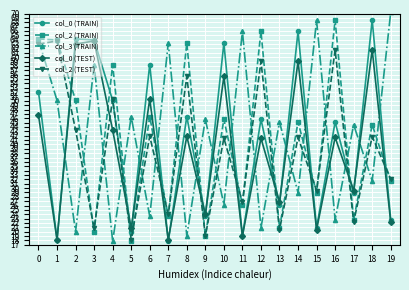

True or false: col_2 (TEST) and col_0 (TEST) cross at least once.

True